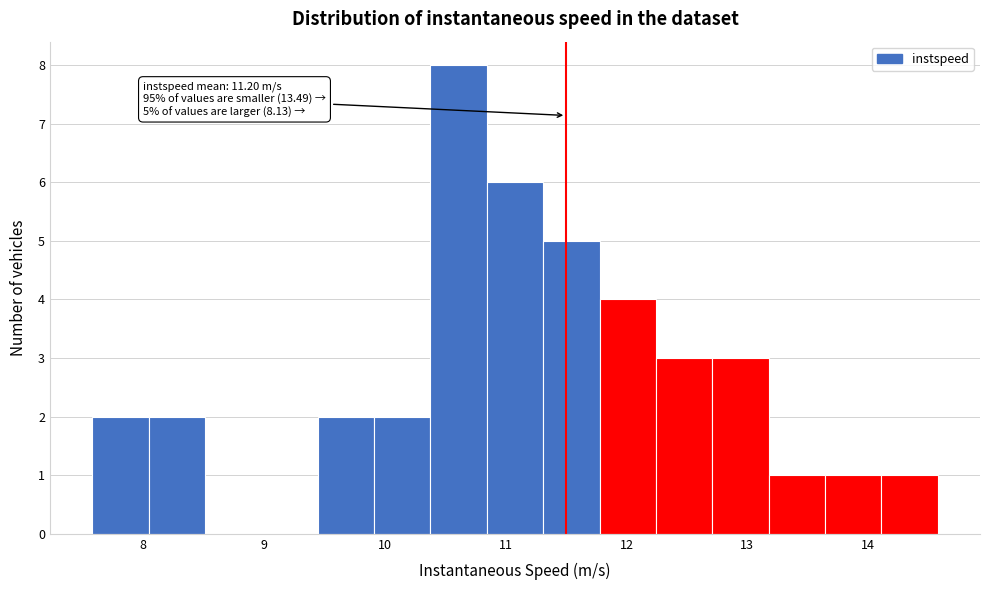

Over which range of the x-axis is the bar tallest?

10.4 to 10.8